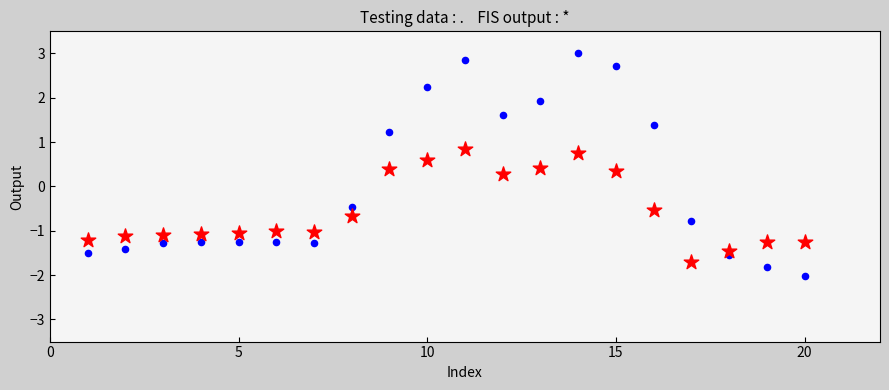

Across all data points, what is the range of Y values (max minus min)?

5.0